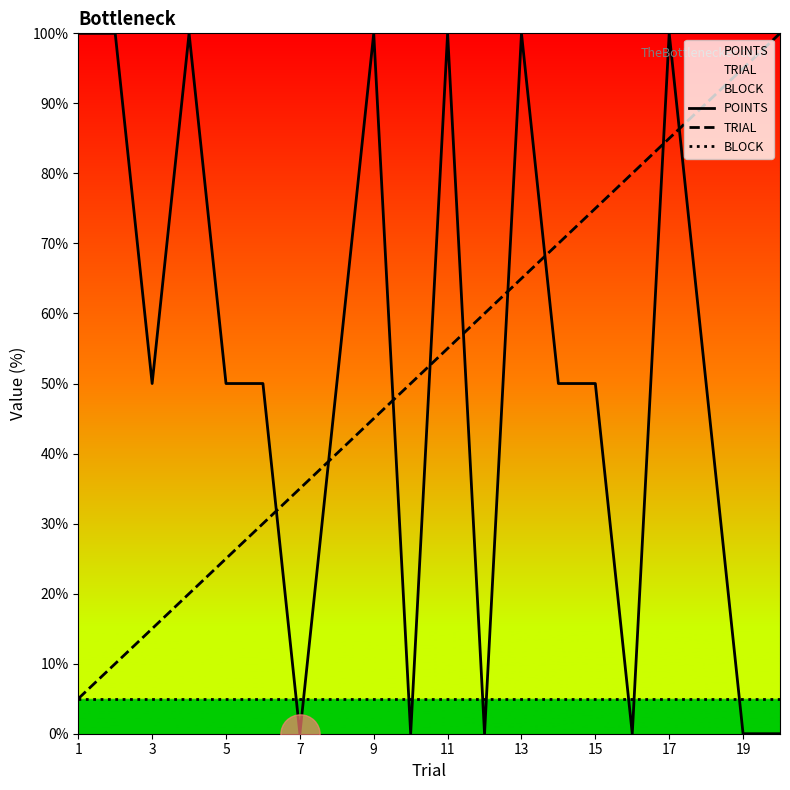

Which series contains the highest Y value?

POINTS